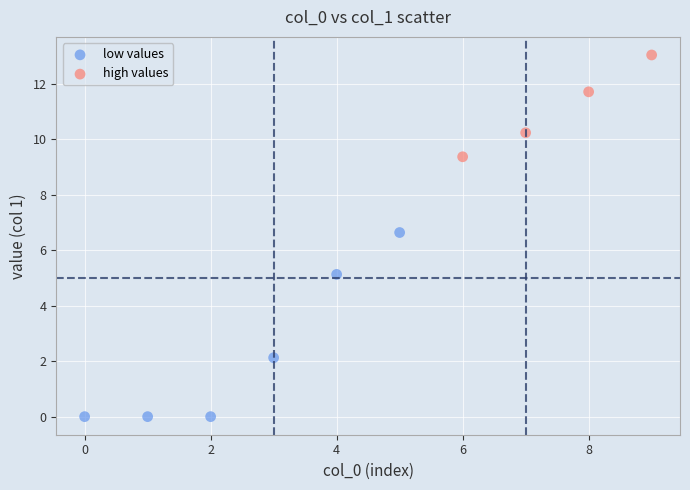

Which series has the largest Y range (max minus min)?

low values